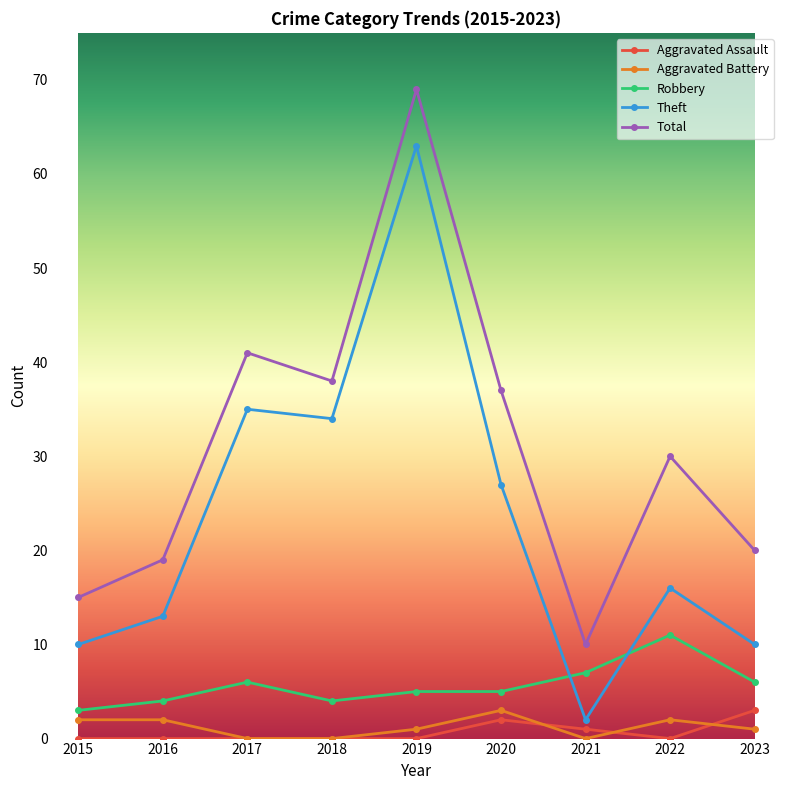

Count the number of data series in this chart.

5